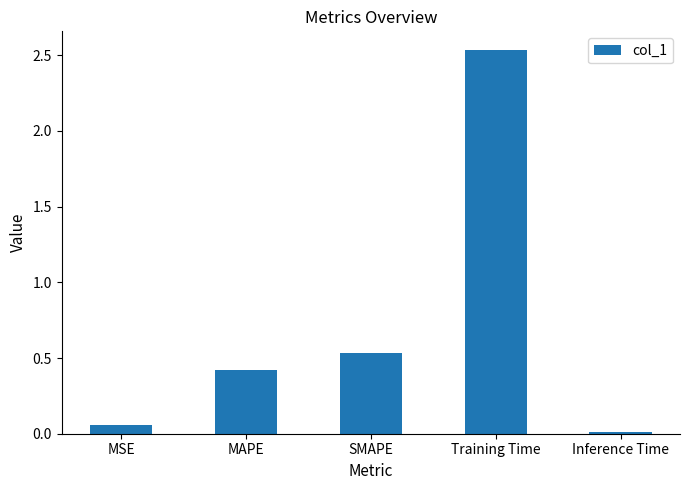

Which has a higher value, Inference Time or MAPE?

MAPE